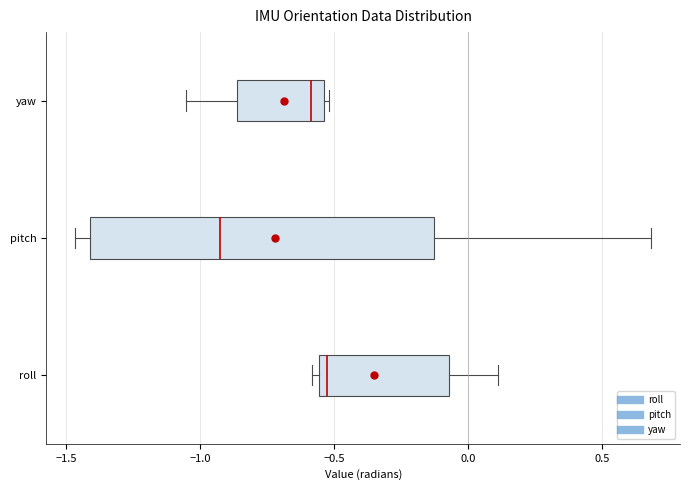

Where does the right whisker of the box for pitch end on the x-axis? The values are not printed on the chart, so give them approximately, as read against the axis.

0.70